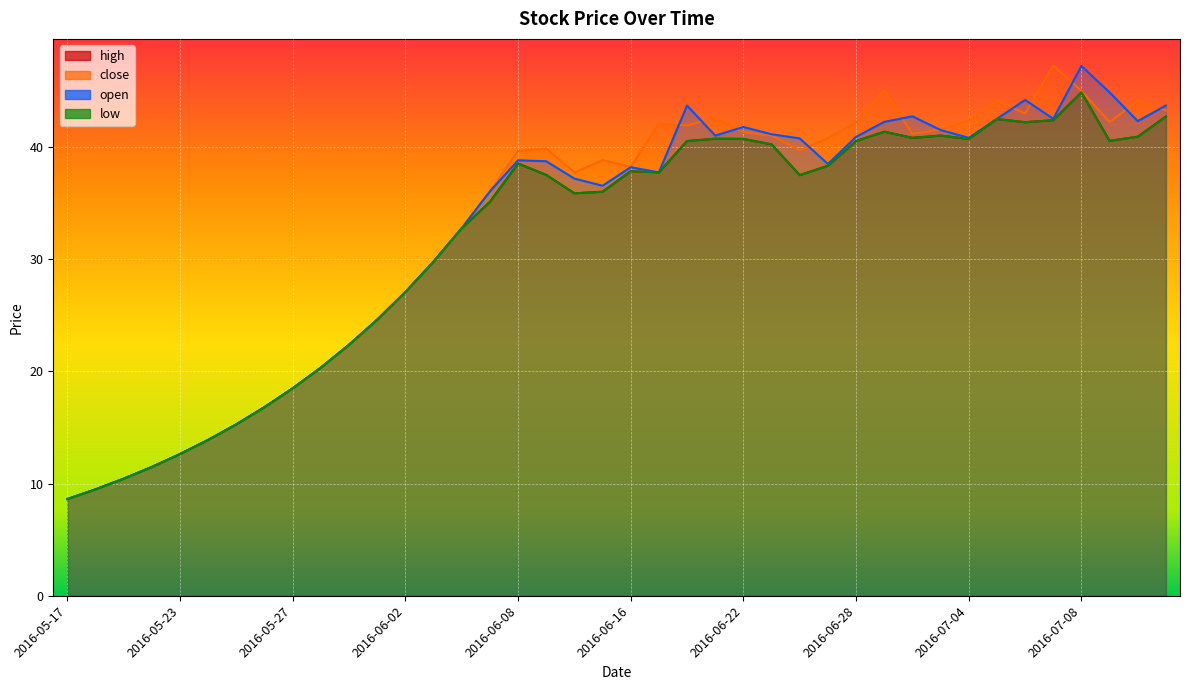

What are all the series names shown in the legend?

high, open, close, low